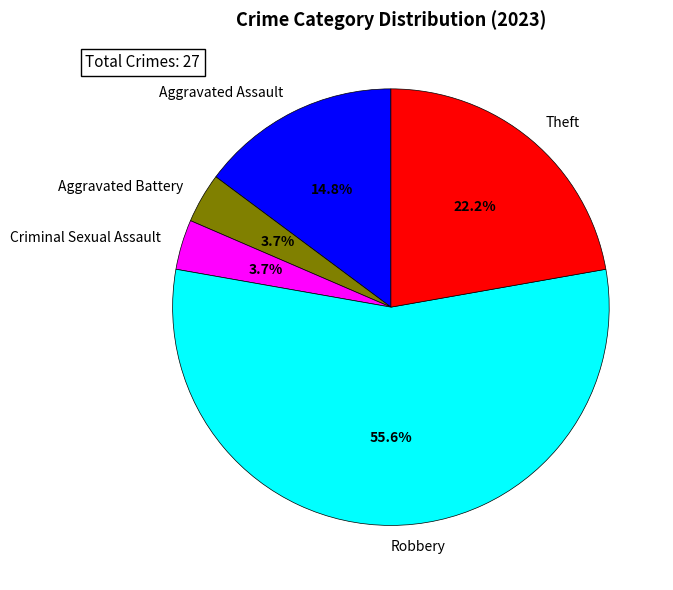

To the nearest percent, what is the combined percentage of Robbery and Criminal Sexual Assault?

59%